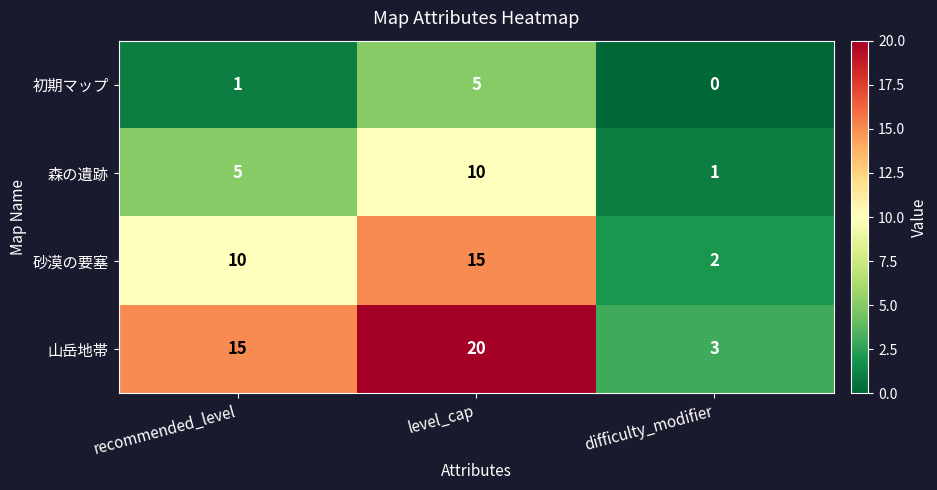

What is the greatest value displayed?

20